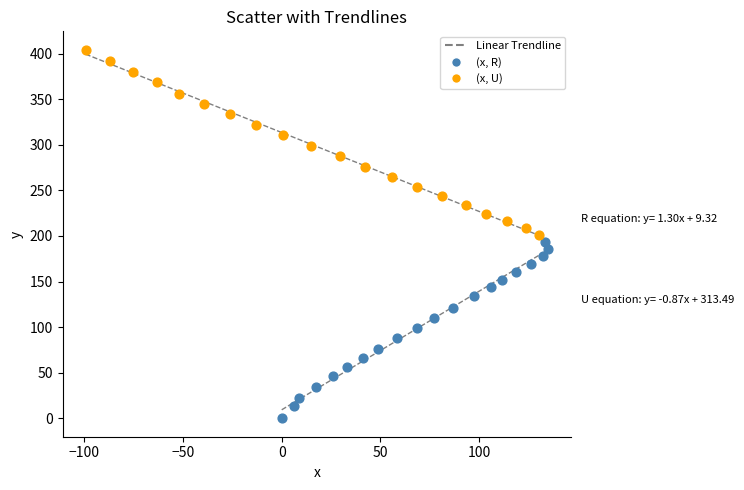

Which series reaches the maximum Y coordinate?

(x, U)